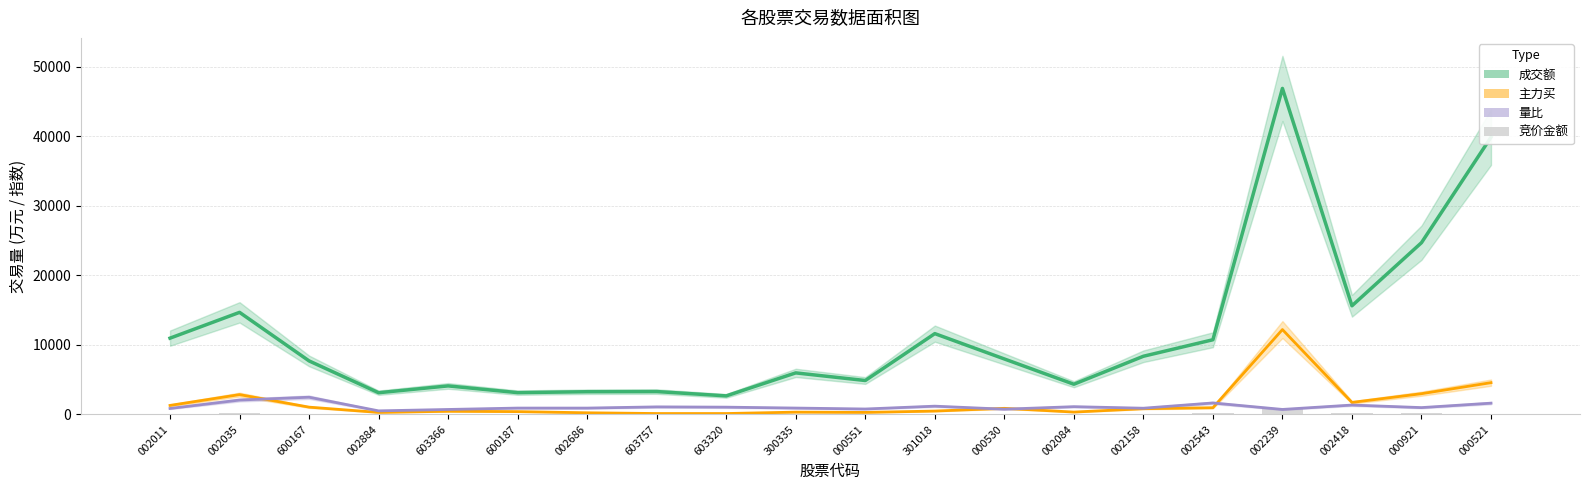

What value does the 竞价金额 (万) series have at 000521?

117.9